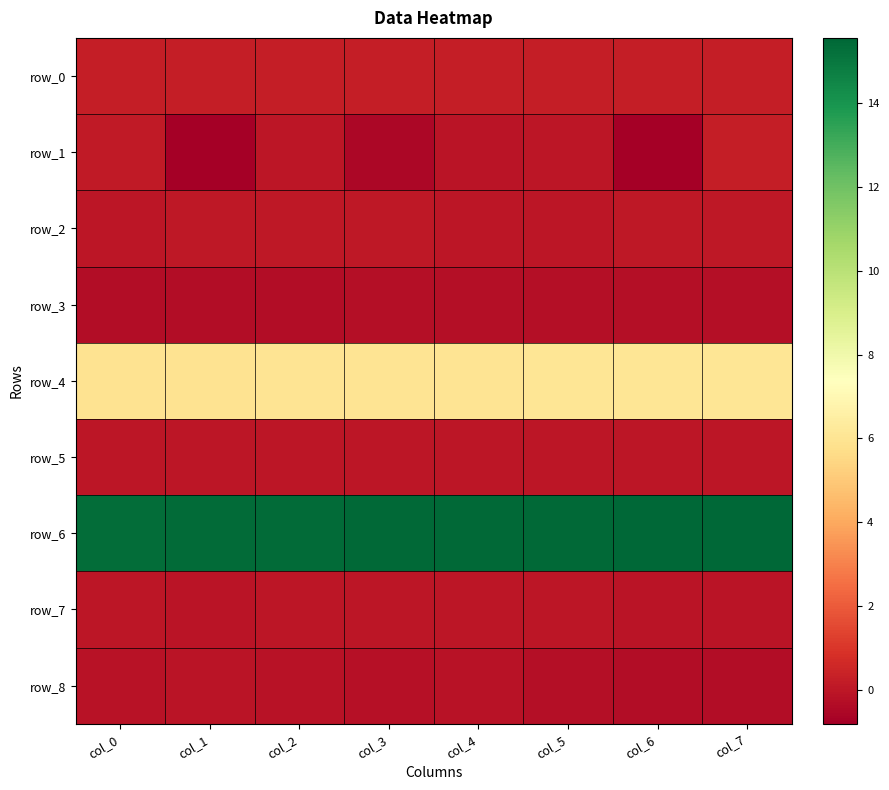

What is the difference between the highest and lowest values at col_4?

15.8